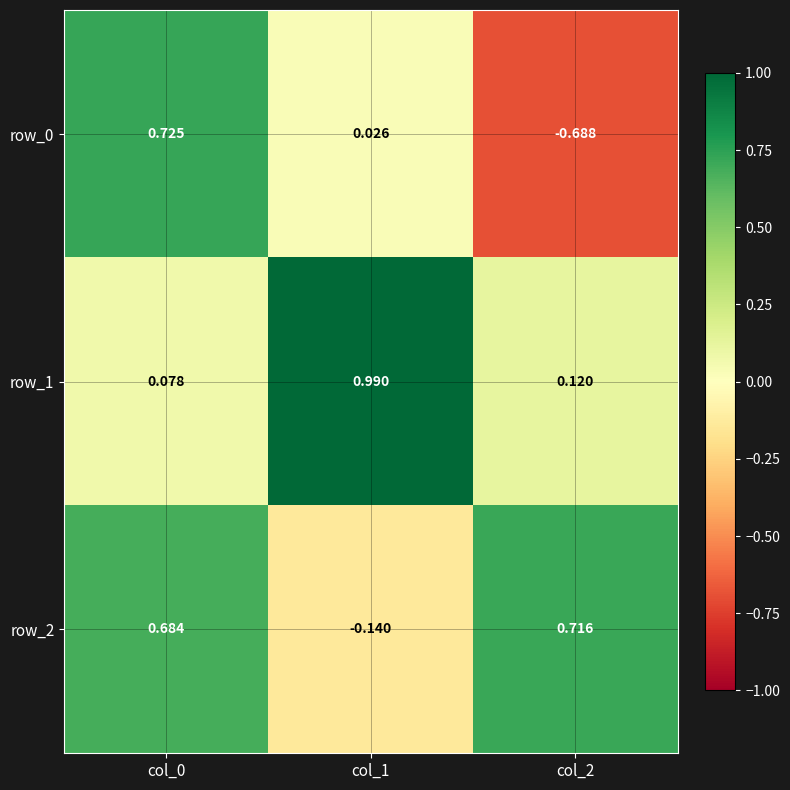

Reading left to right, extract all data points from this chart.

row_0: 0.7	0.0	-0.7
row_1: 0.1	1.0	0.1
row_2: 0.7	-0.1	0.7